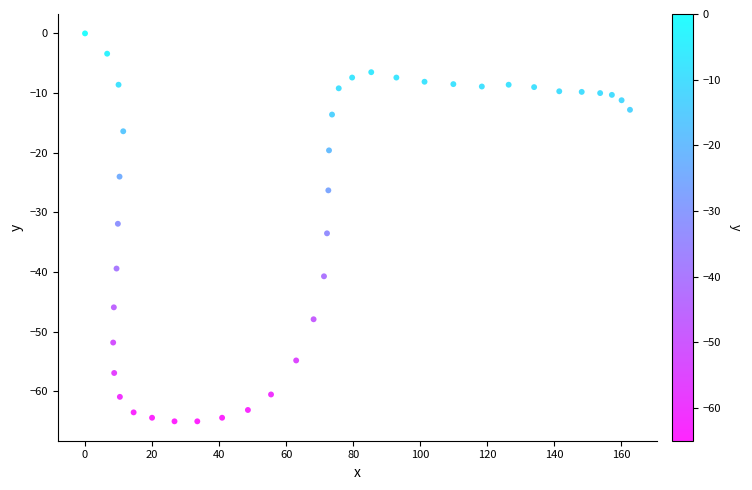

What is the range of Y values (max minus min)?

65.0